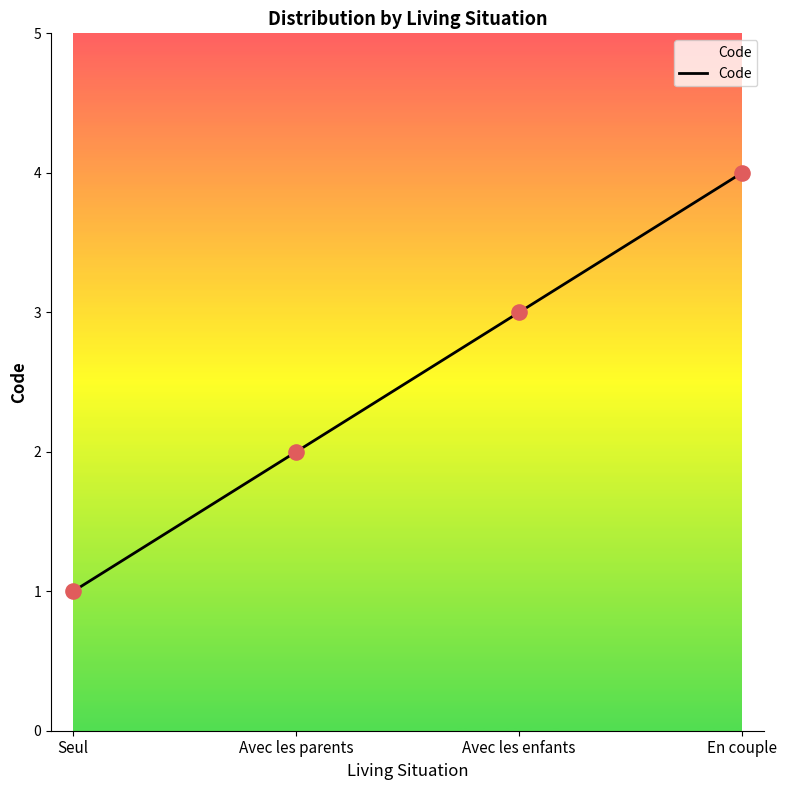

Which has a higher value, Avec les enfants or Avec les parents?

Avec les enfants